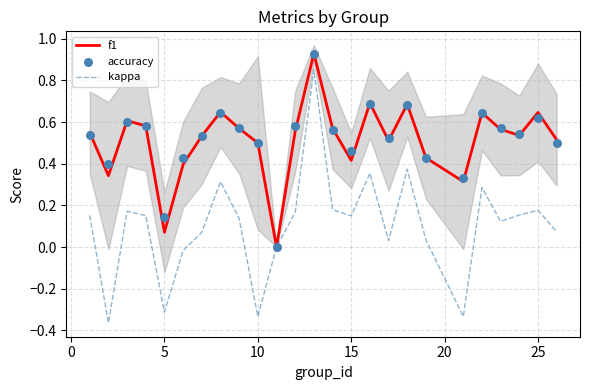

Which series reaches the minimum Y coordinate?

kappa